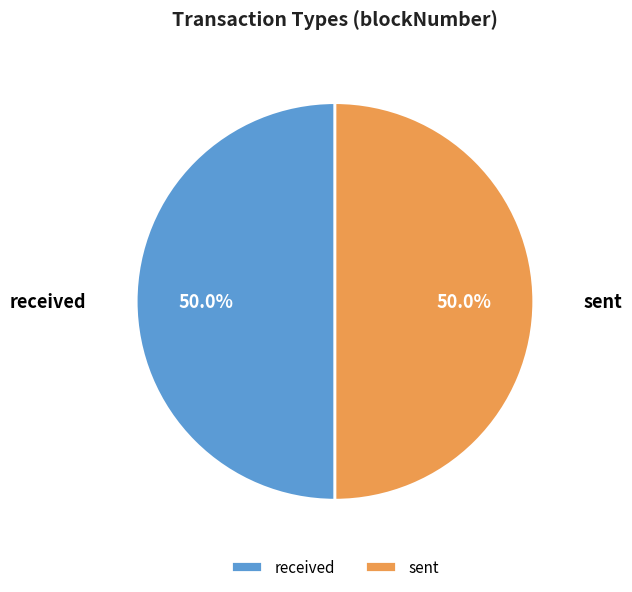

What percentage is NOT represented by sent?

50.0%